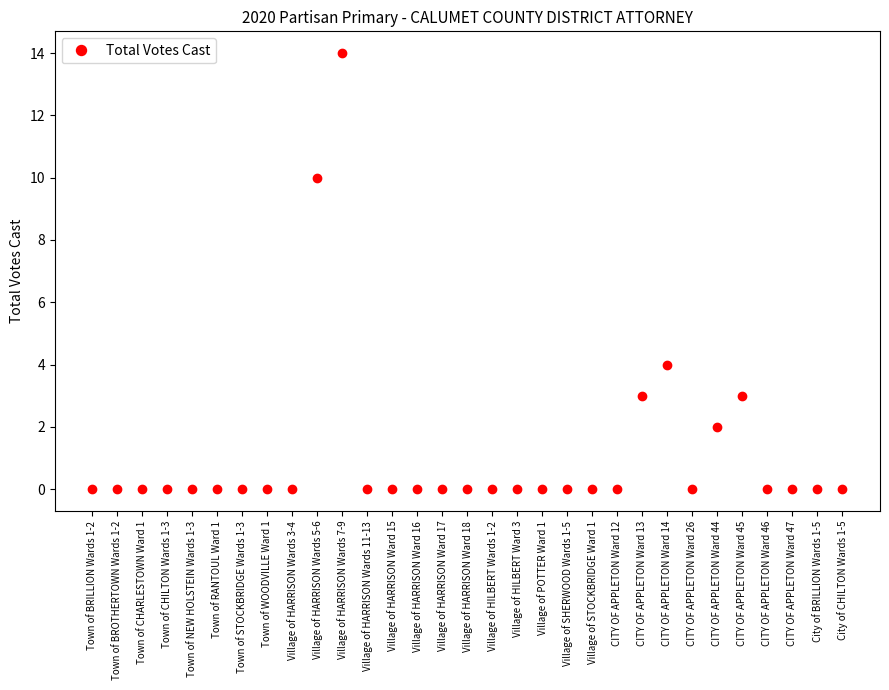

What is the change in value from CITY OF APPLETON Ward 13 to CITY OF APPLETON Ward 46?

-3